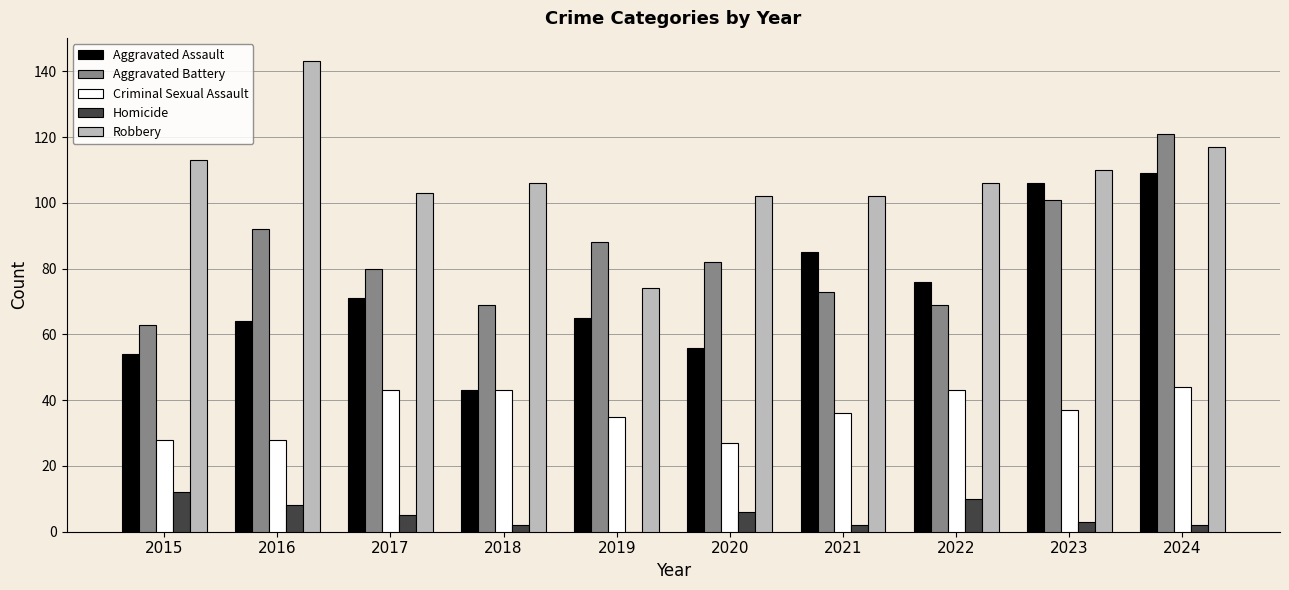

What is the sum of all Criminal Sexual Assault values?

364